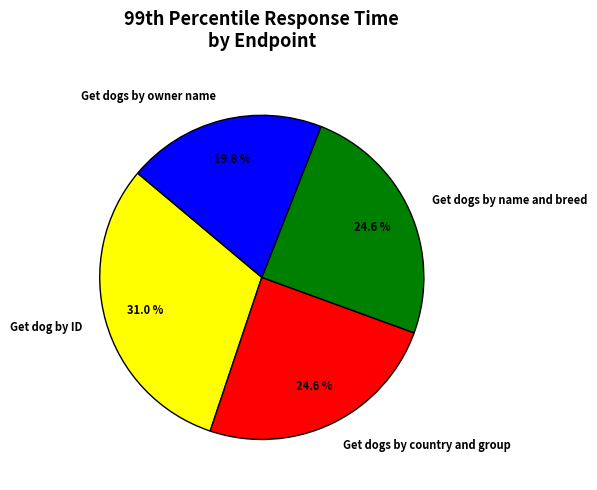

What is the smallest slice in the pie chart?

Get dogs by owner name